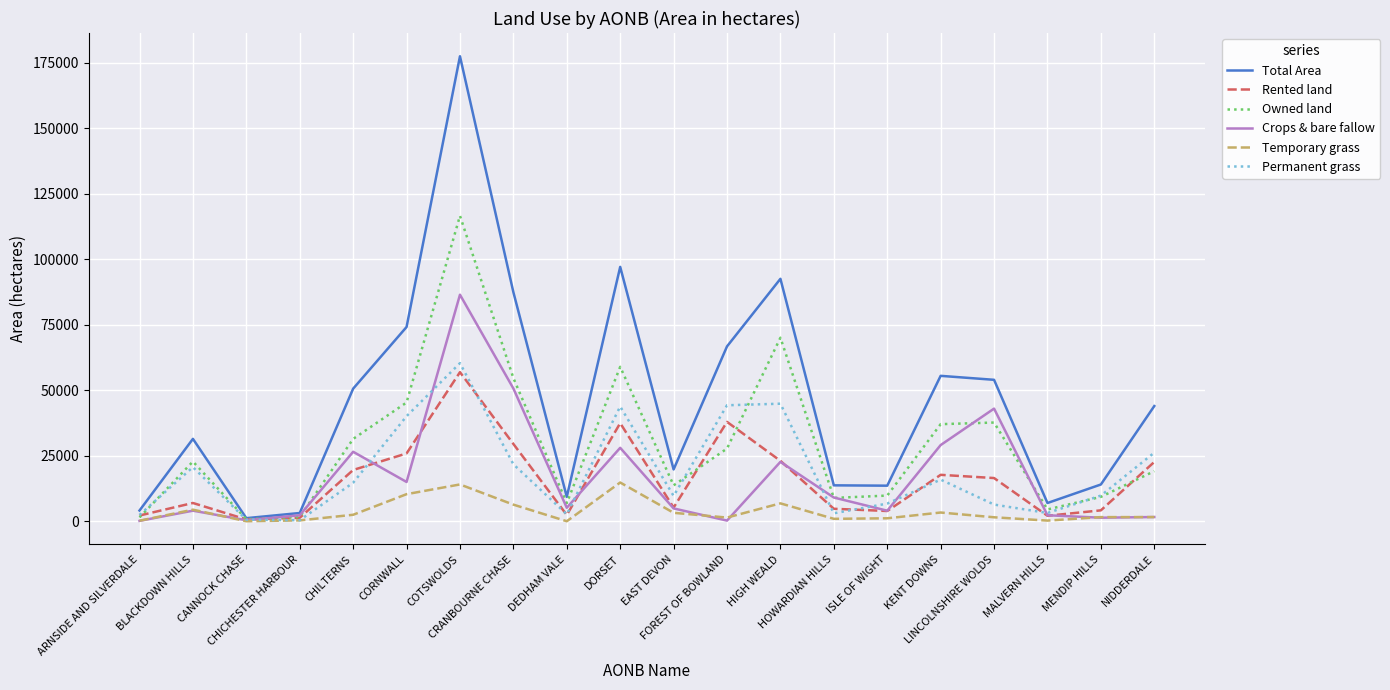

What is the highest value of the Temporary grass series?

14774.8